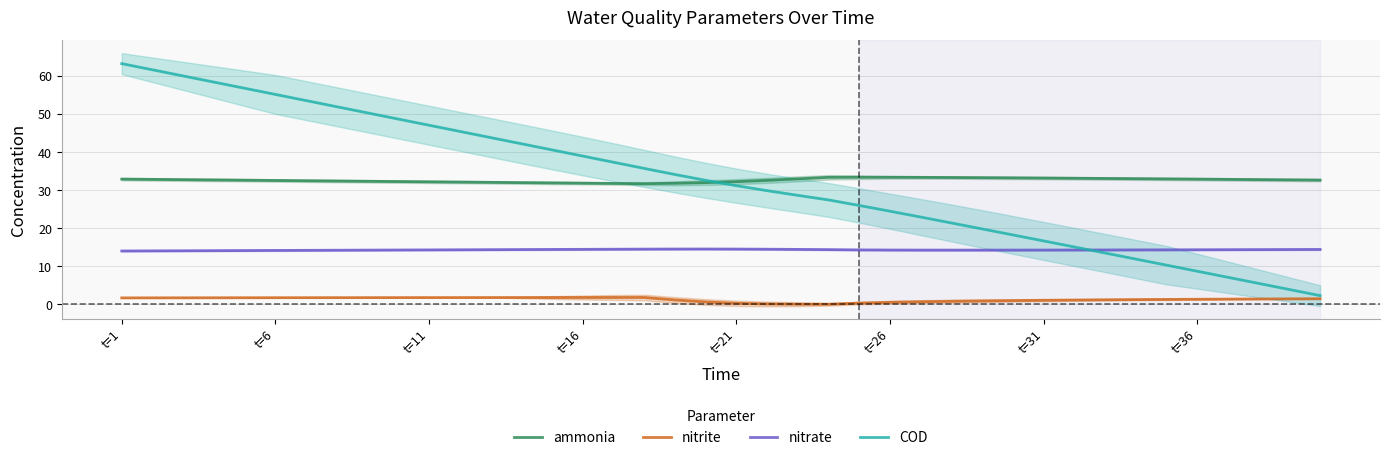

At how many categories does at least one series exceed 29?

40